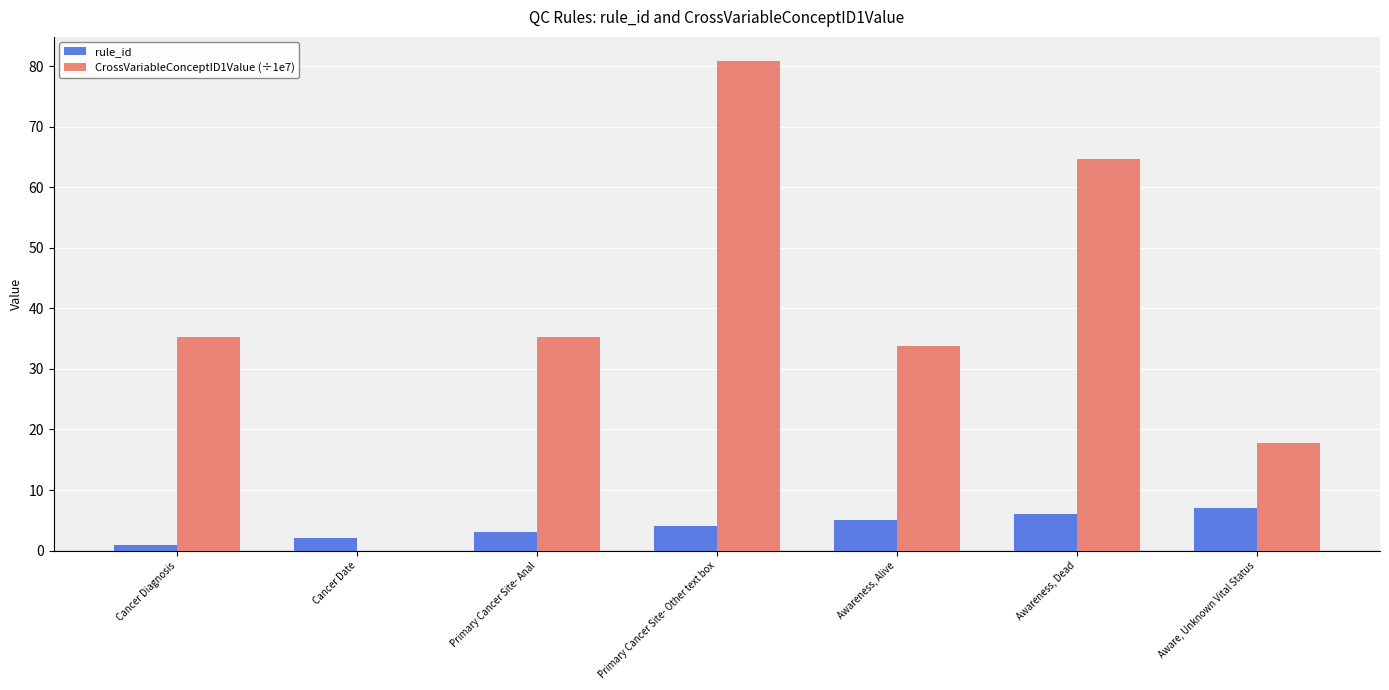

What is the average value of the rule_id series?

4.0